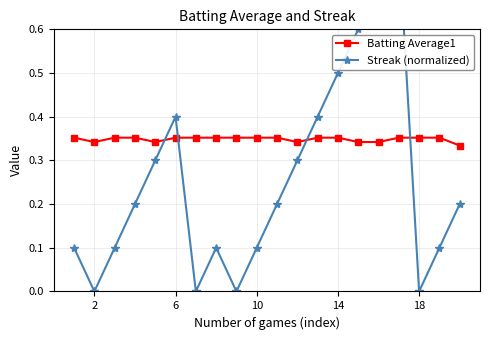

What is the average value of the Streak (normalized) series?

0.3